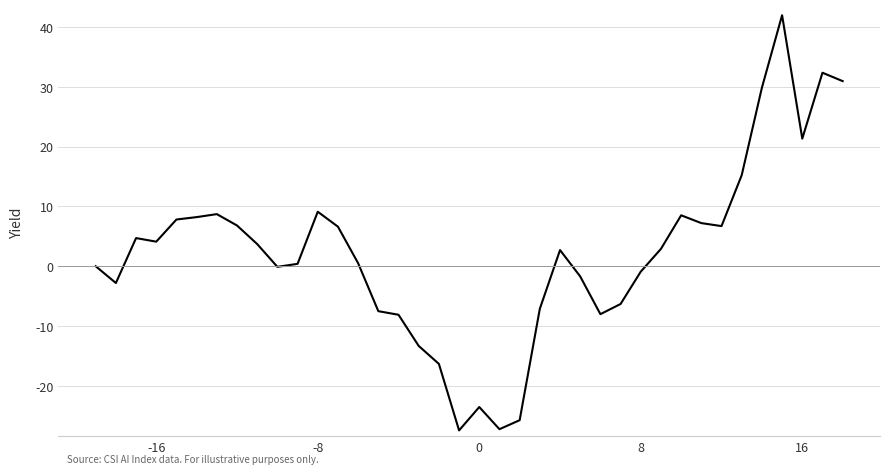

What is the greatest value displayed?

42.0